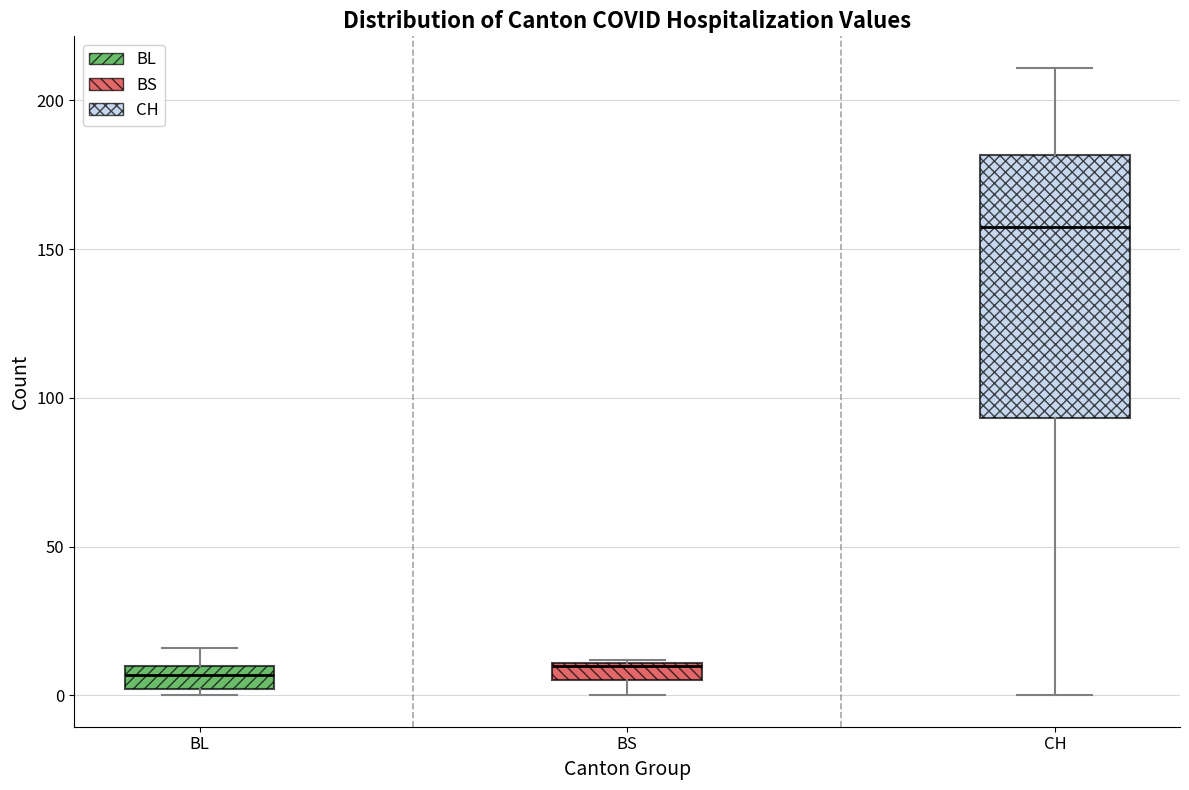

Which box has the highest median line?

CH